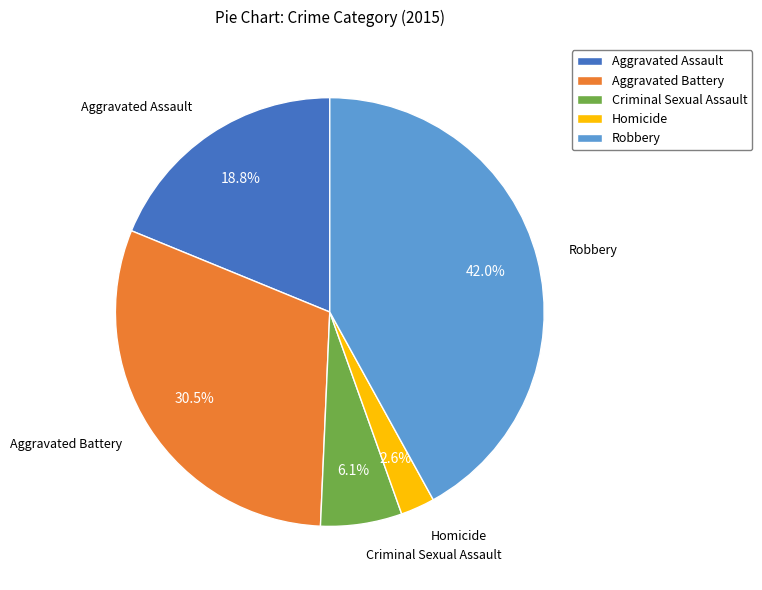

Approximately how many times larger is the value at Homicide compared to Criminal Sexual Assault?

0.4